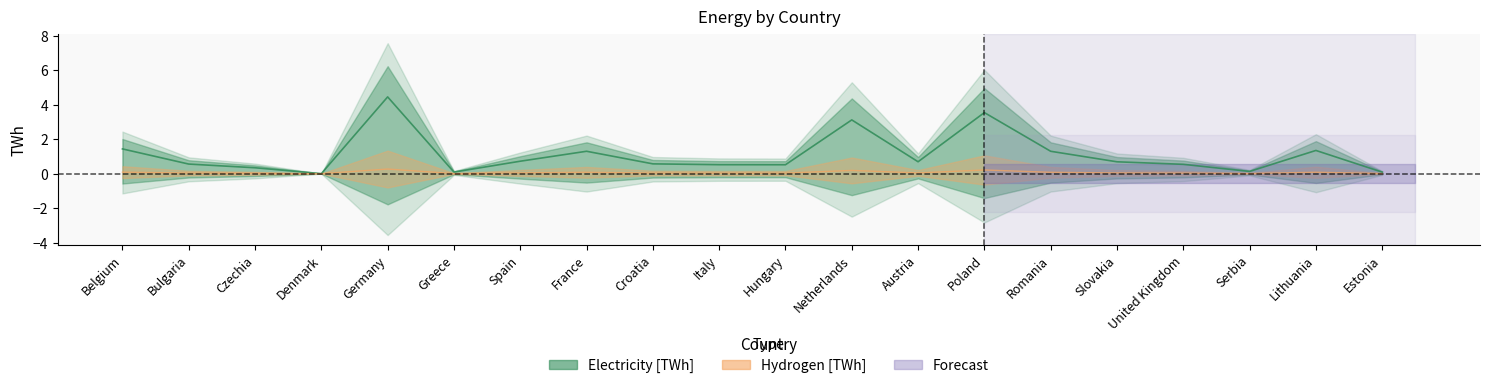

What is the sum of all Electricity [TWh] values?

21.9